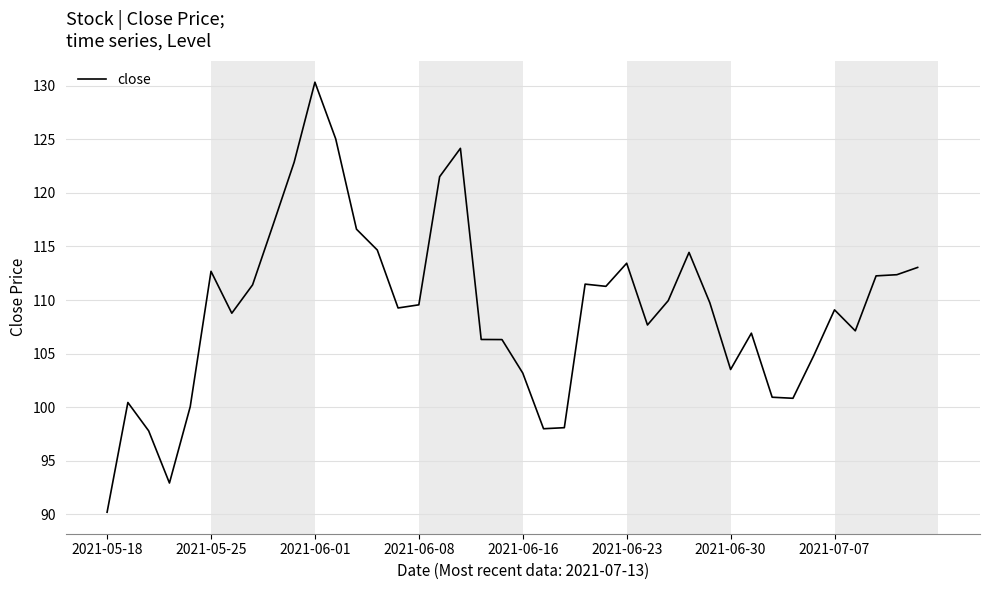

What is the minimum value shown in the chart?

90.2